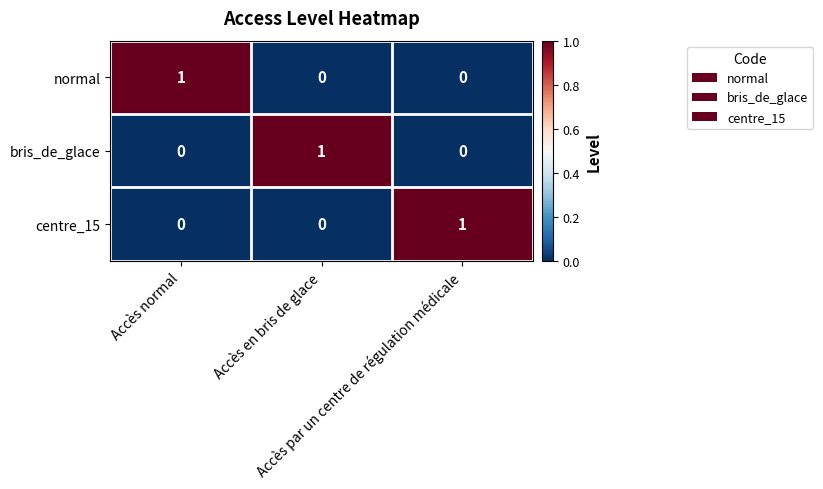

At how many categories does at least one series exceed 0?

3